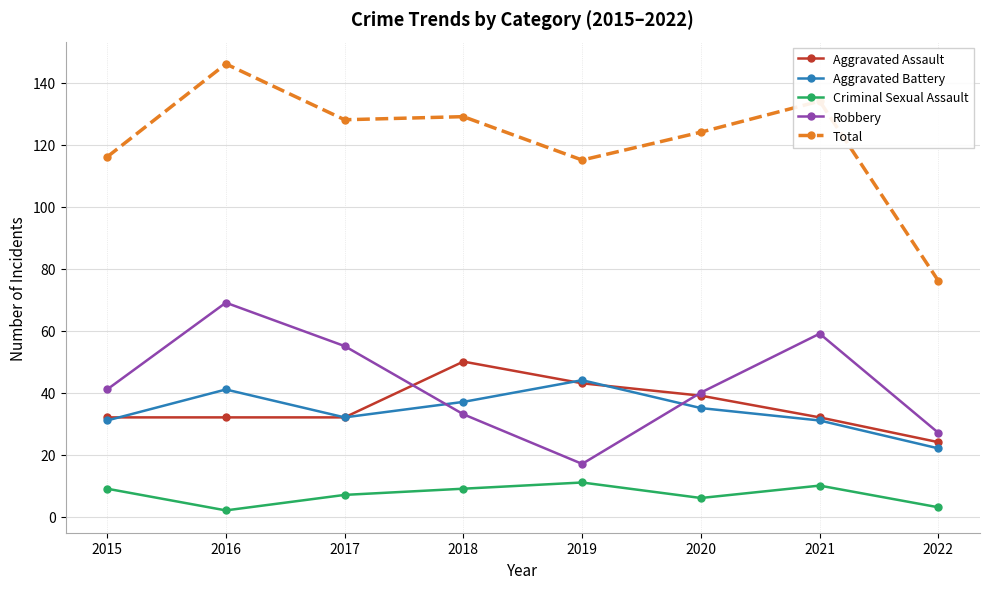

What is the value of the Total point at the 4th from the left?

129